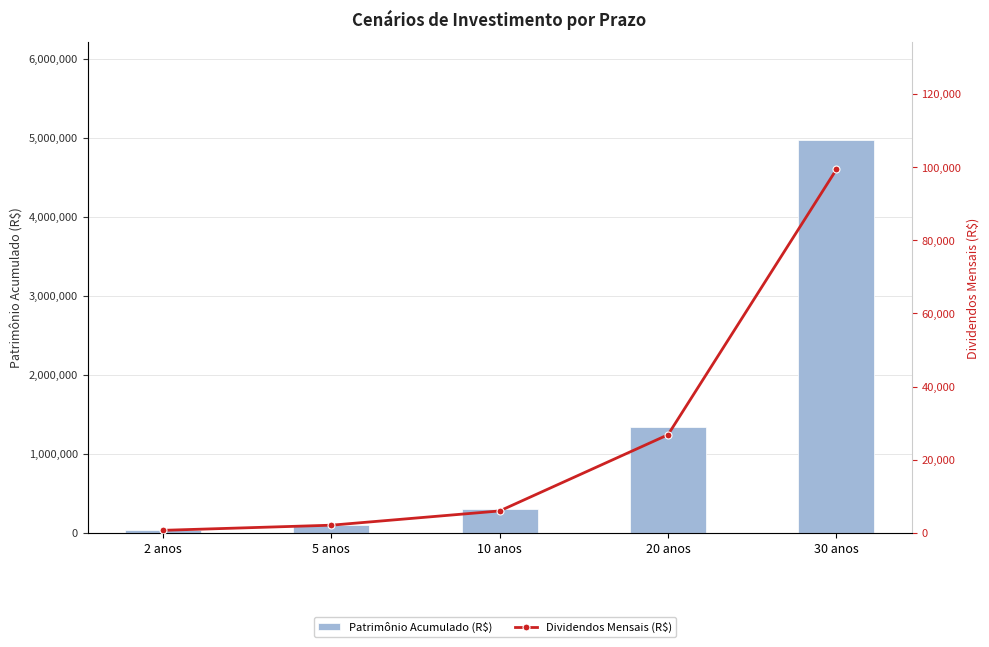

List the labels in order of Dividendos Mensais (R$) value, smallest first.

2 anos, 5 anos, 10 anos, 20 anos, 30 anos